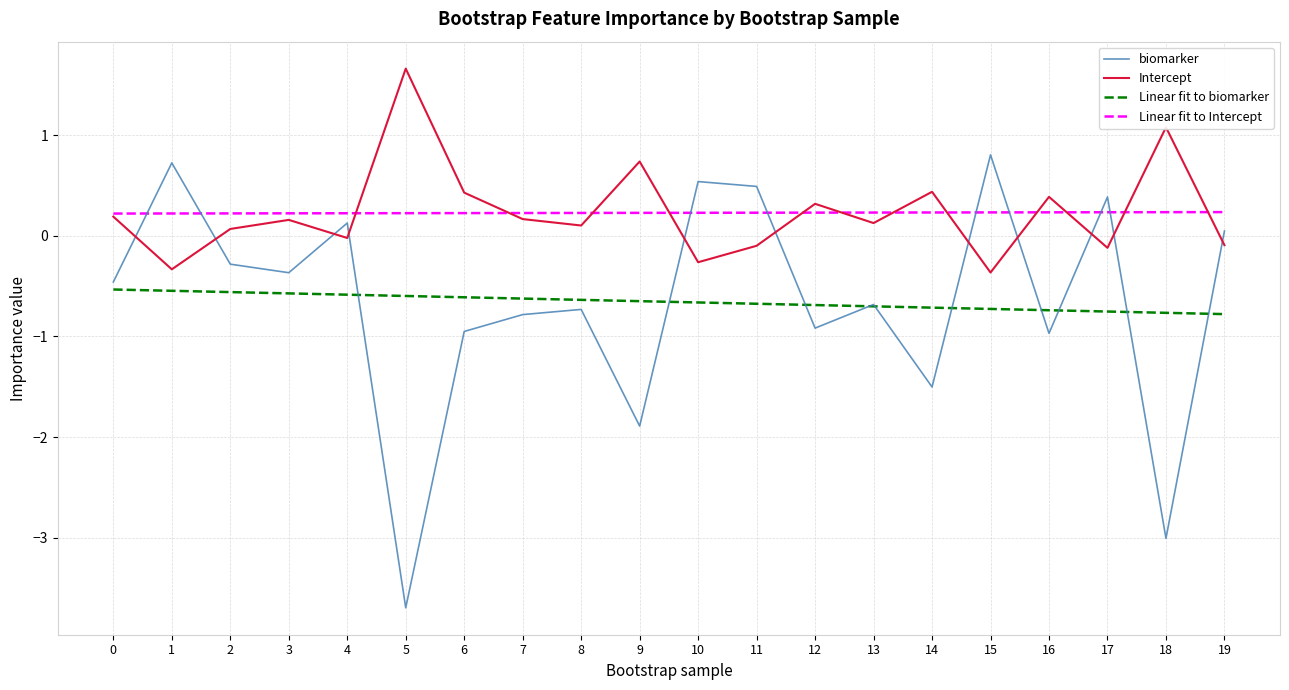

Does the chart display data point markers on the line(s)?

No